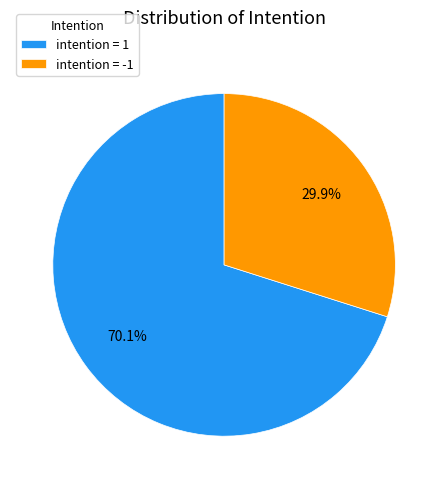

What portion of the pie excludes intention = -1?

70.1%